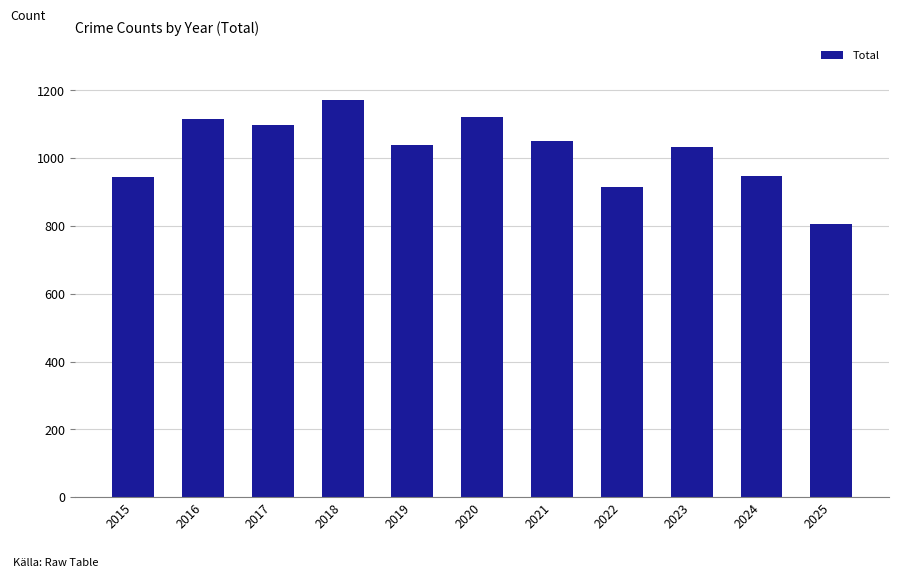

What is the difference between the second highest and minimum values?

317